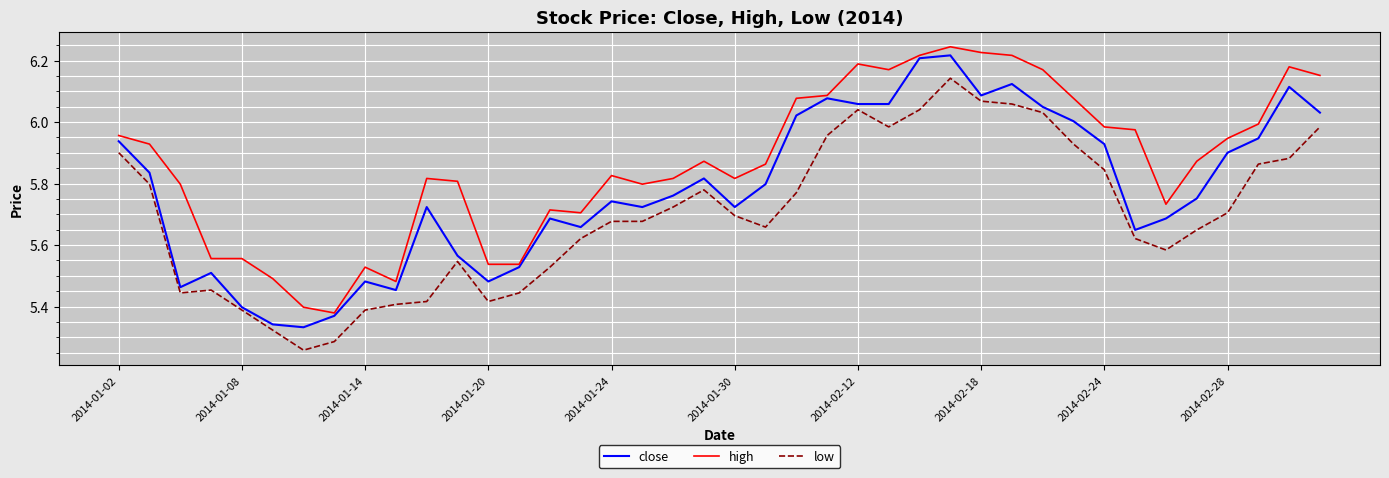

Which series has the largest total across all categories?

high